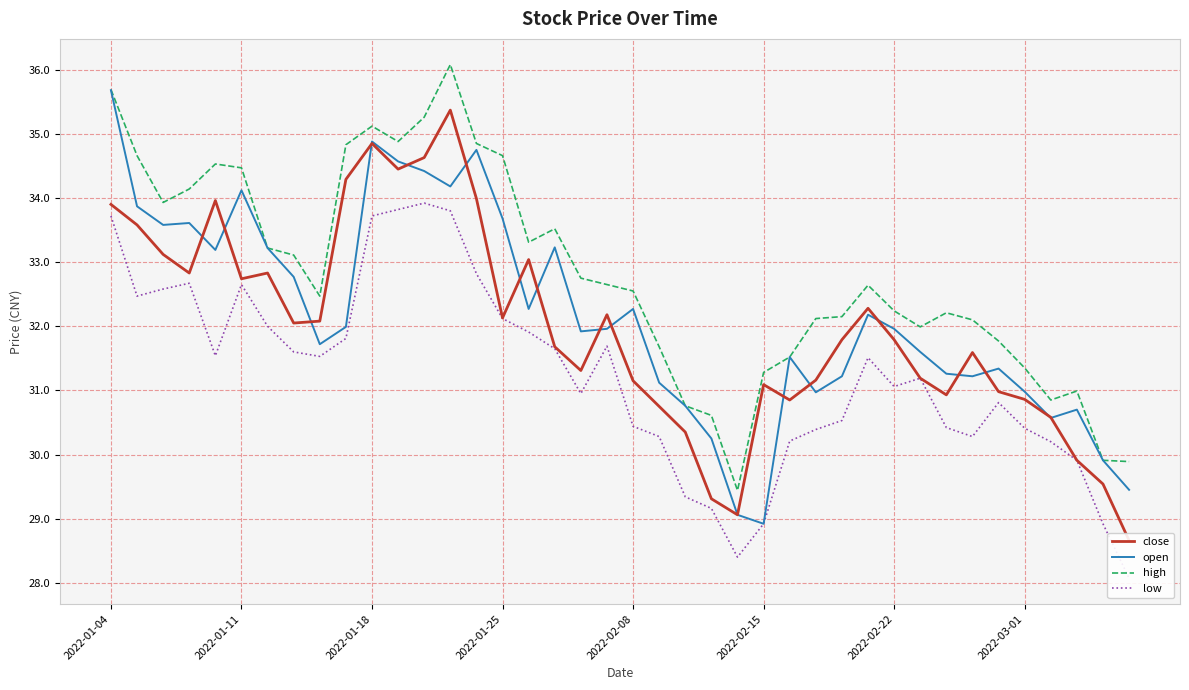

At which label does high reach its peak?

13